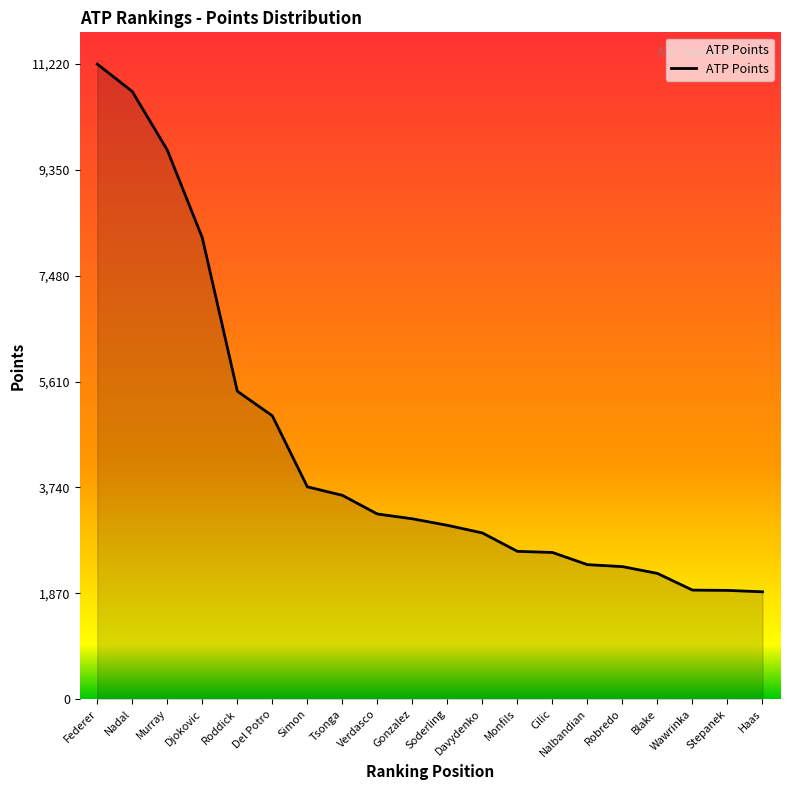

How many values are below 3185?

10